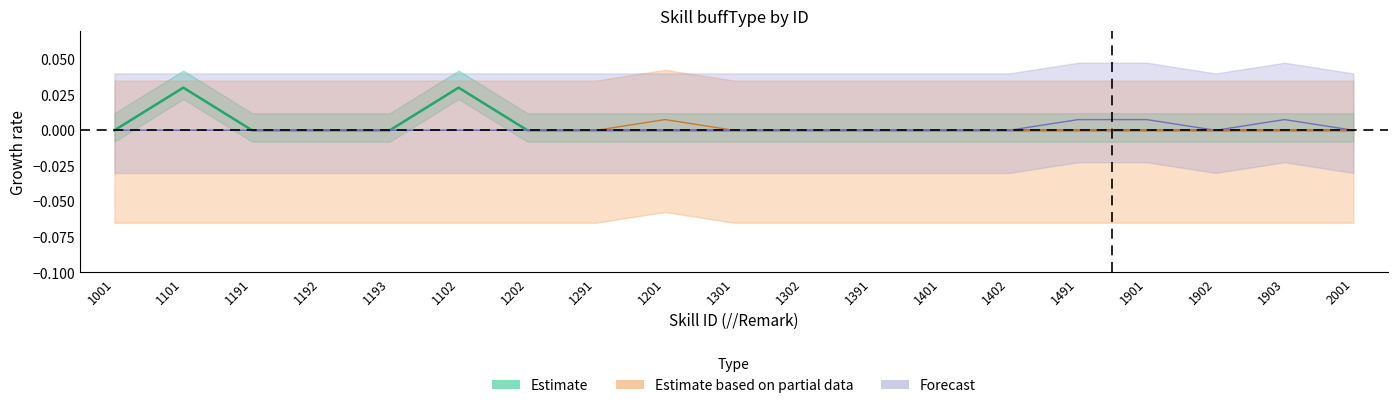

At 1291, list the series in order from smallest to largest.

Estimate, Partial, Forecast